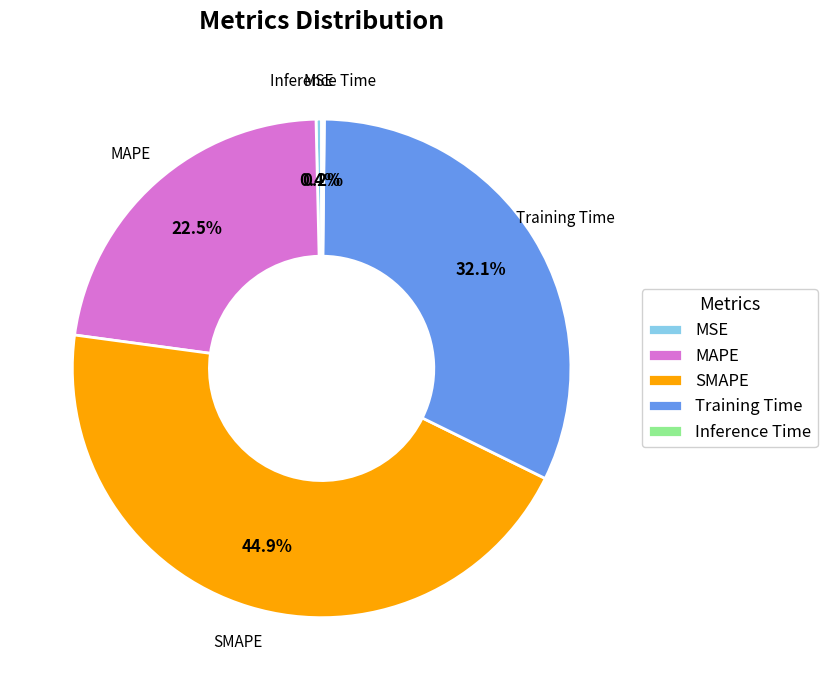

Which category has the biggest portion of the pie?

SMAPE